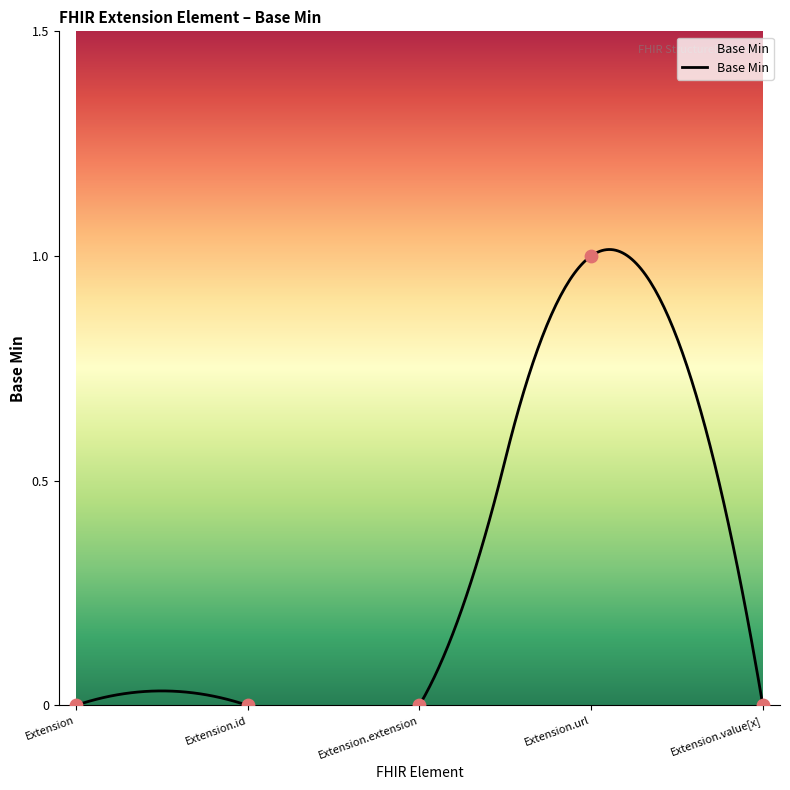

Which has a higher value, Extension.value[x] or Extension?

Extension.value[x]